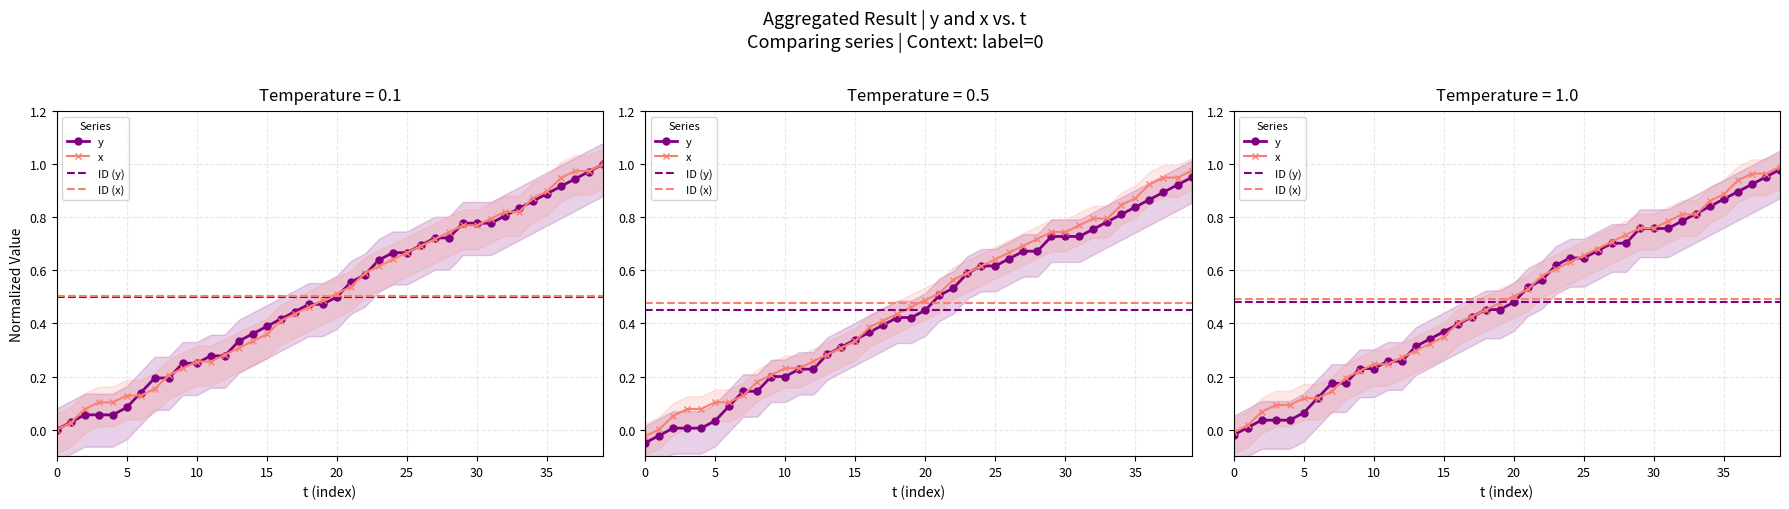

Between 25 and 28, which series saw the biggest shift?

y